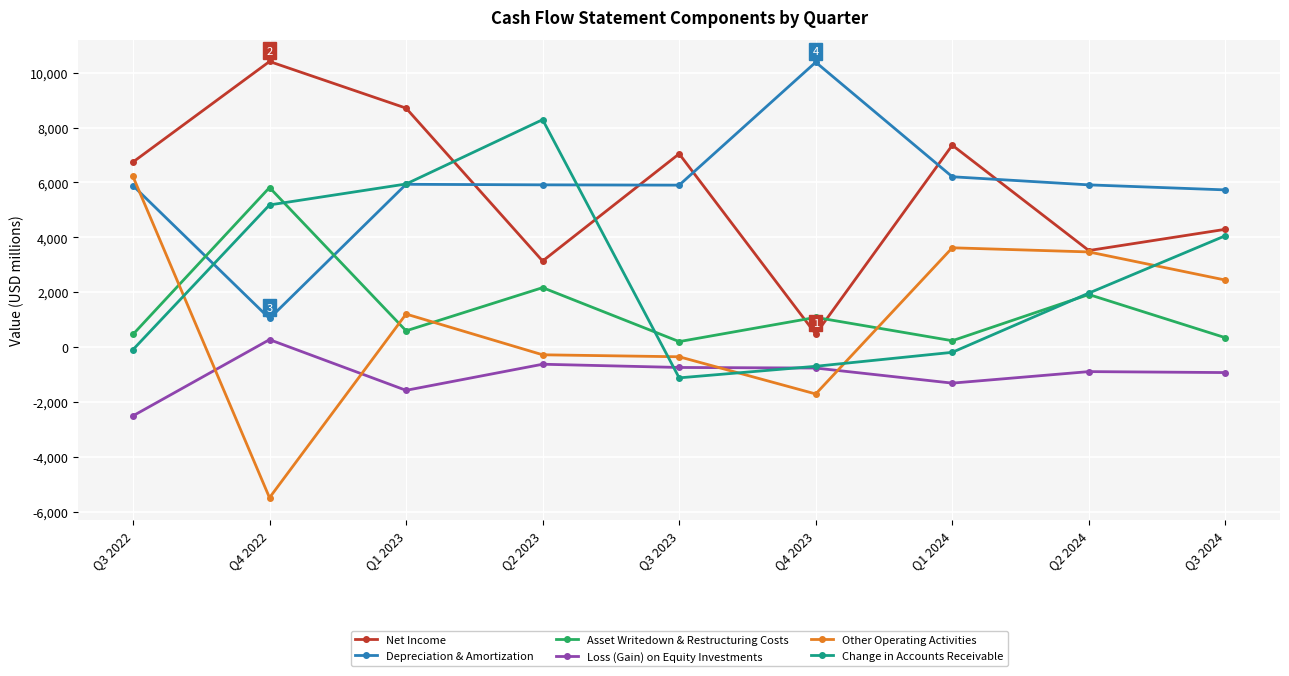

The Net Income series shows 4291 at Q3 2024. True or false?

True